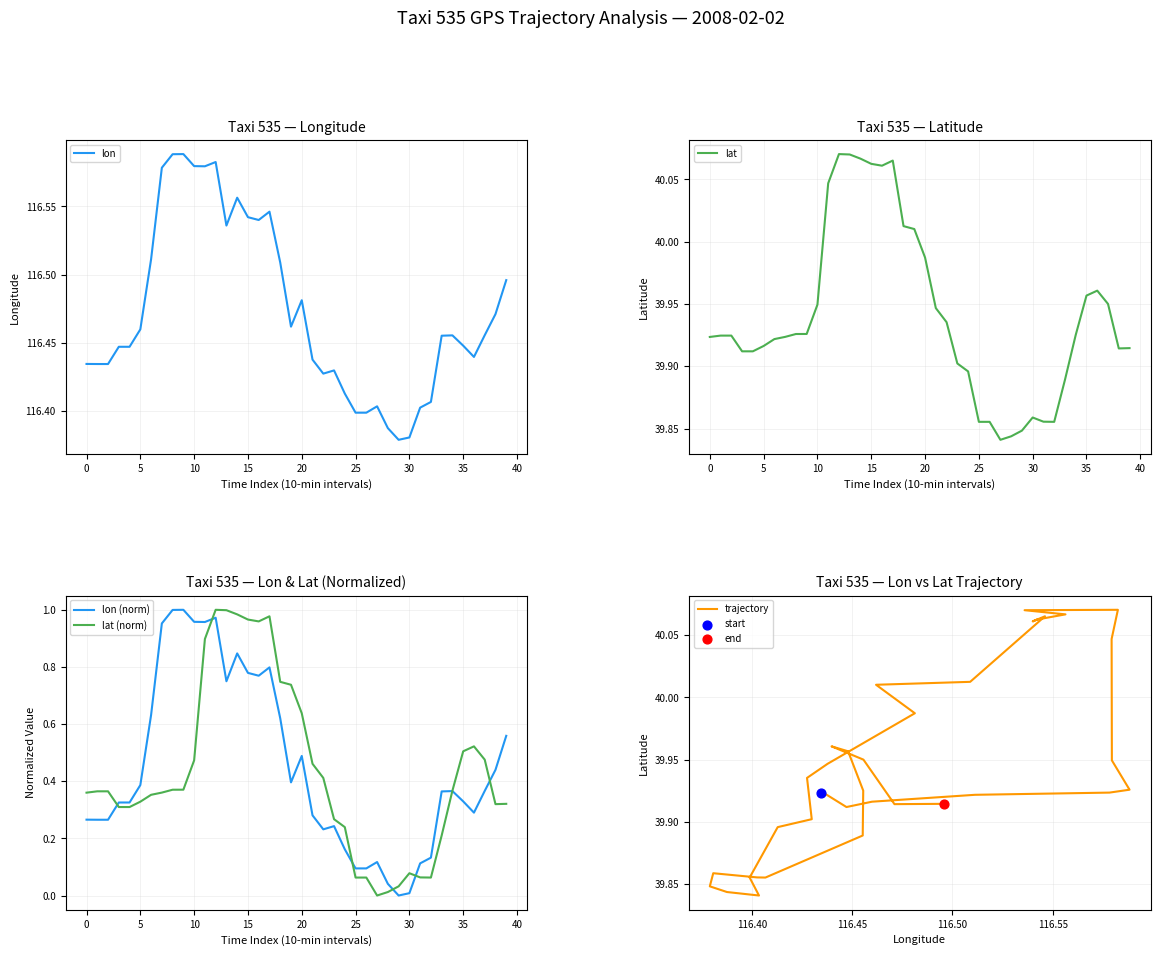

Which series reaches the minimum Y coordinate?

lon (norm)